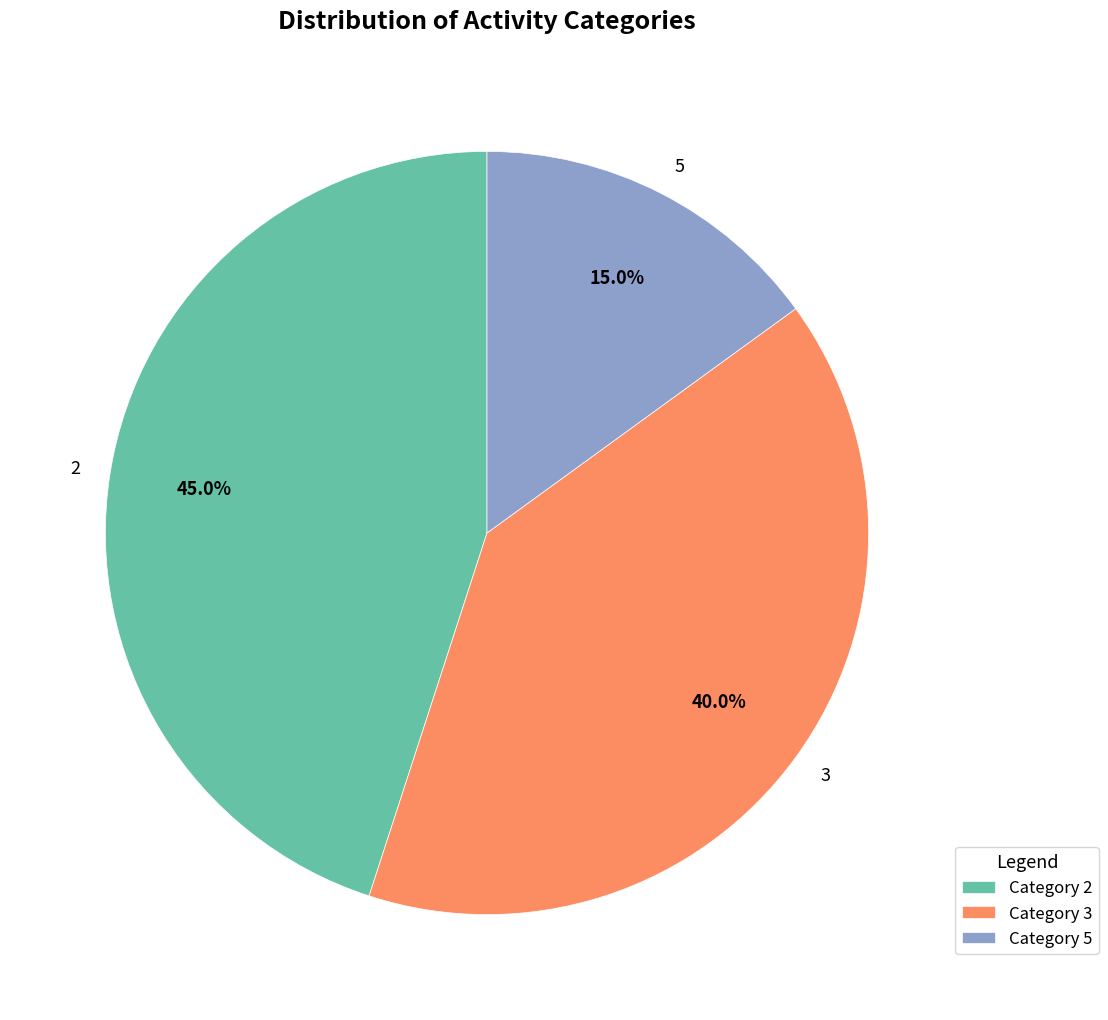

To the nearest percent, what is the average slice percentage?

33%